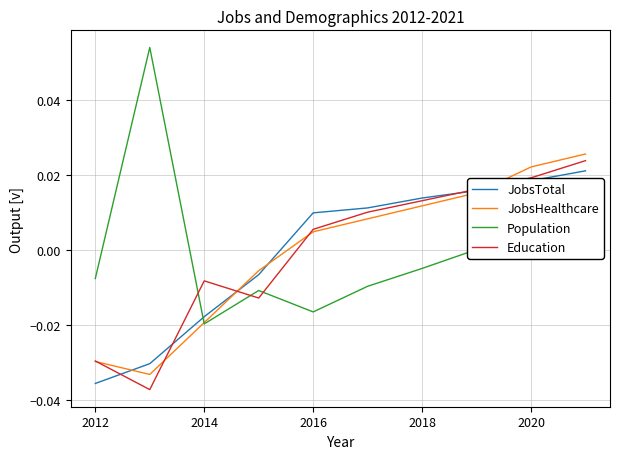

Which series has the largest range (max minus min)?

Population